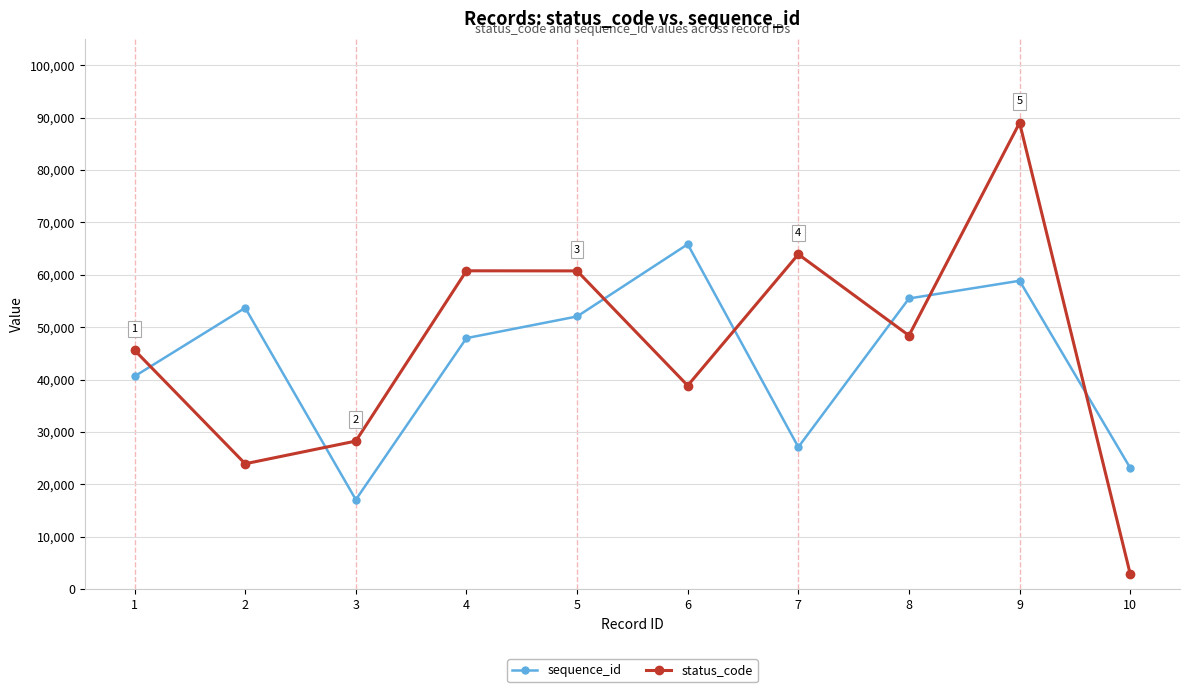

Rank the series by their average value, from highest to lowest.

status_code, sequence_id